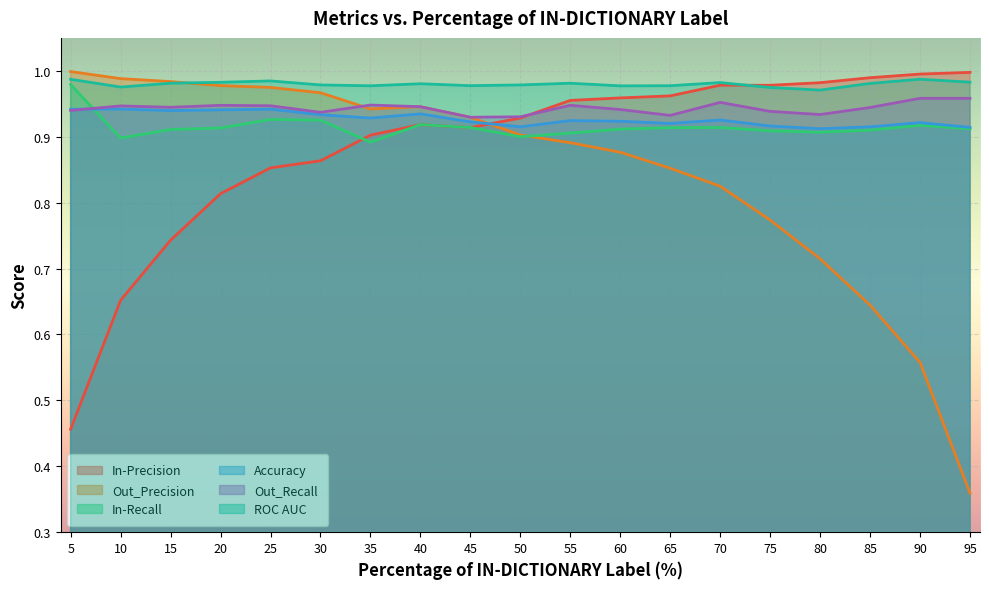

Reading left to right, transcribe all the data shown in this chart.

In-Precision: 5=0.5	10=0.7	15=0.7	20=0.8	25=0.9	30=0.9	35=0.9	40=0.9	45=0.9	50=0.9	55=1.0	60=1.0	65=1.0	70=1.0	75=1.0	80=1.0	85=1.0	90=1.0	95=1.0
Out_Precision: 5=1.0	10=1.0	15=1.0	20=1.0	25=1.0	30=1.0	35=0.9	40=0.9	45=0.9	50=0.9	55=0.9	60=0.9	65=0.9	70=0.8	75=0.8	80=0.7	85=0.6	90=0.6	95=0.4
In-Recall: 5=1.0	10=0.9	15=0.9	20=0.9	25=0.9	30=0.9	35=0.9	40=0.9	45=0.9	50=0.9	55=0.9	60=0.9	65=0.9	70=0.9	75=0.9	80=0.9	85=0.9	90=0.9	95=0.9
Accuracy: 5=0.9	10=0.9	15=0.9	20=0.9	25=0.9	30=0.9	35=0.9	40=0.9	45=0.9	50=0.9	55=0.9	60=0.9	65=0.9	70=0.9	75=0.9	80=0.9	85=0.9	90=0.9	95=0.9
Out_Recall: 5=0.9	10=0.9	15=0.9	20=0.9	25=0.9	30=0.9	35=0.9	40=0.9	45=0.9	50=0.9	55=0.9	60=0.9	65=0.9	70=1.0	75=0.9	80=0.9	85=0.9	90=1.0	95=1.0
ROC AUC: 5=1.0	10=1.0	15=1.0	20=1.0	25=1.0	30=1.0	35=1.0	40=1.0	45=1.0	50=1.0	55=1.0	60=1.0	65=1.0	70=1.0	75=1.0	80=1.0	85=1.0	90=1.0	95=1.0